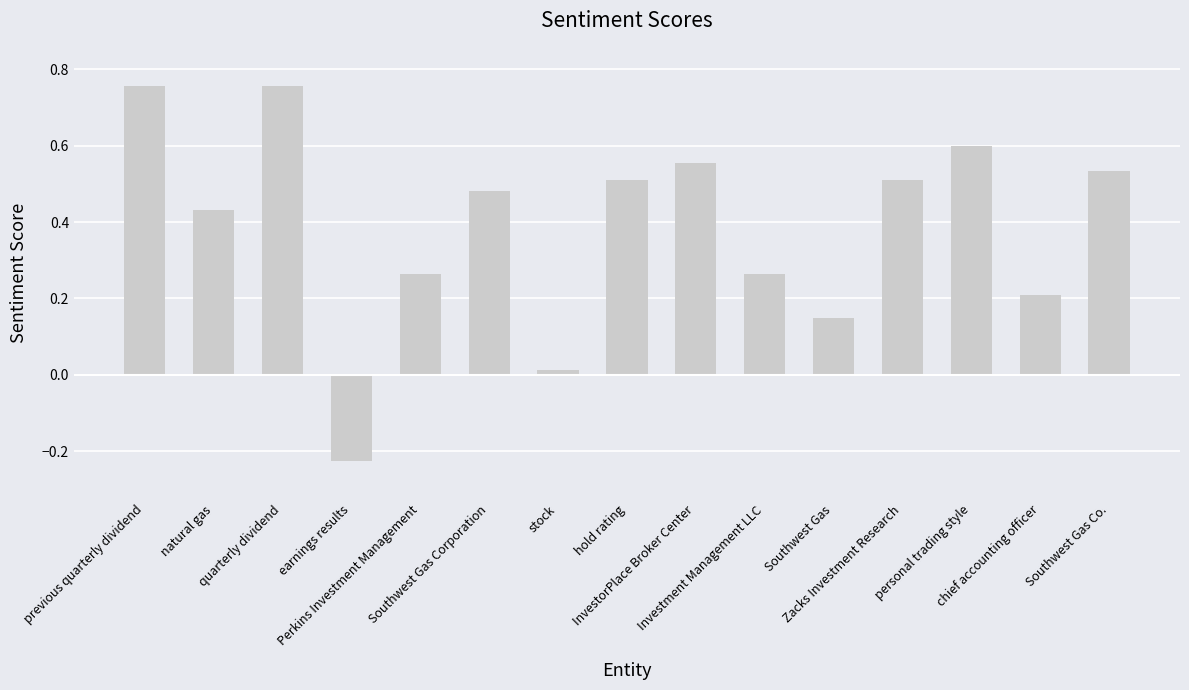

At which label does the data first exceed 0?

previous quarterly dividend